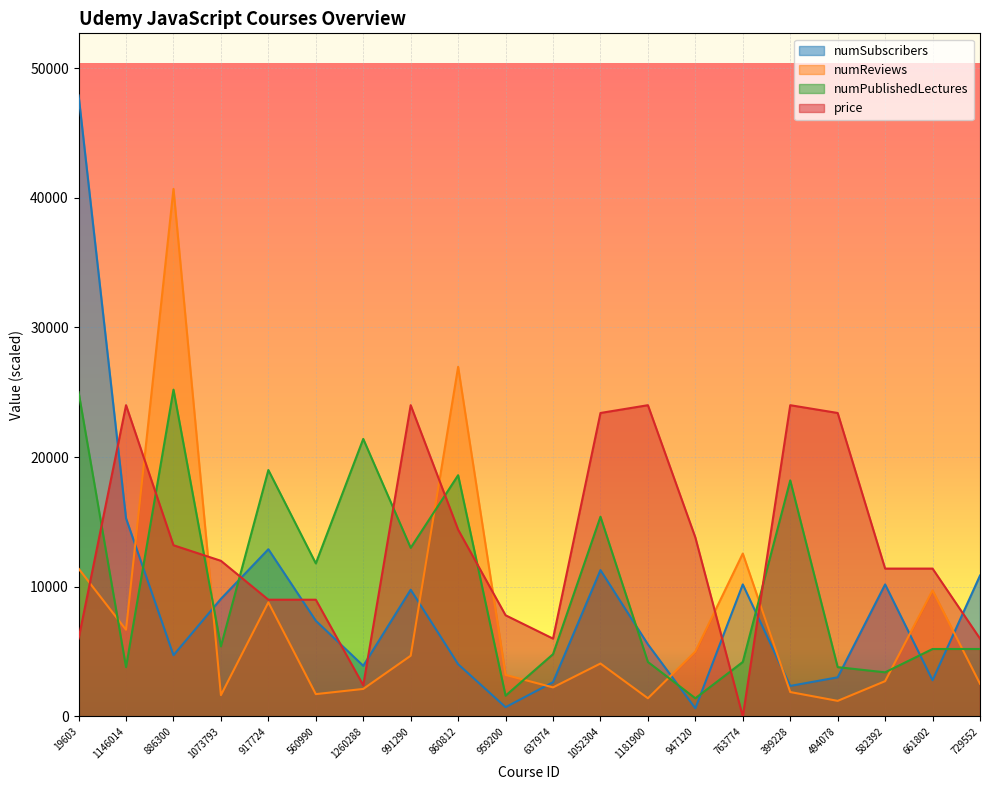

In numPublishedLectures, how many points are lower than both neighbors (excluding endpoints)?

7